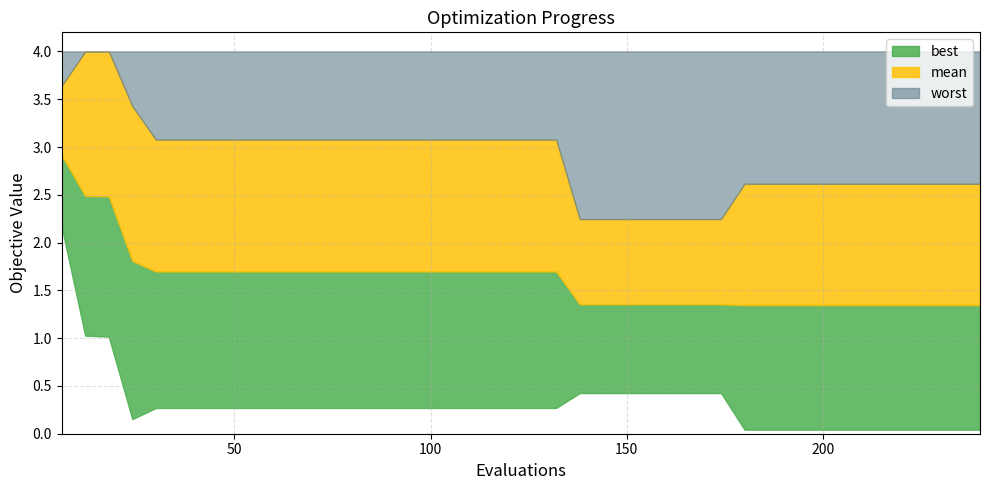

Where does the worst series first go above 3?

6